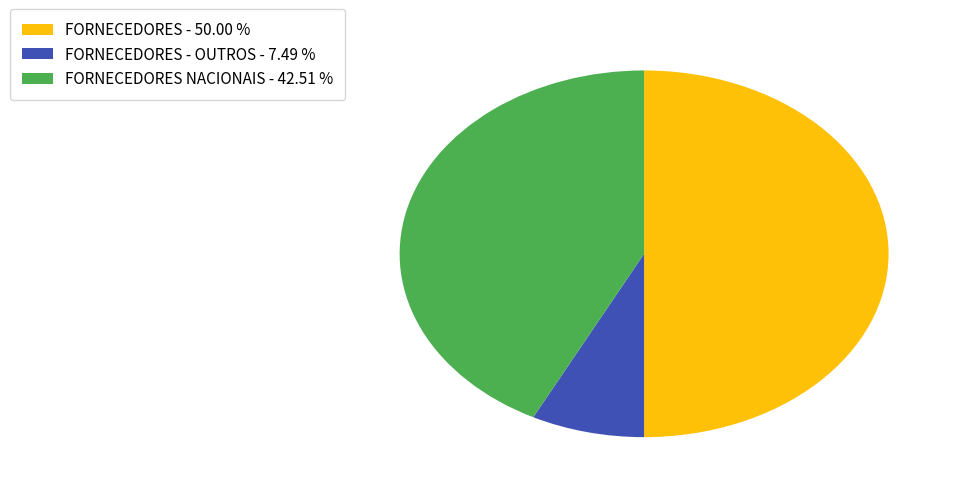

Approximately how many times larger is the value at FORNECEDORES - 50.00 % compared to FORNECEDORES NACIONAIS - 42.51 %?

1.2